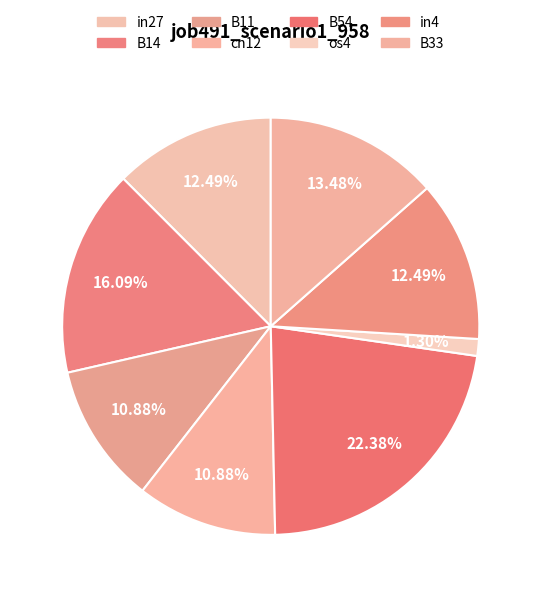

Rank the categories by value from lowest to highest.

os4, B11, cn12, in27, in4, B33, B14, B54